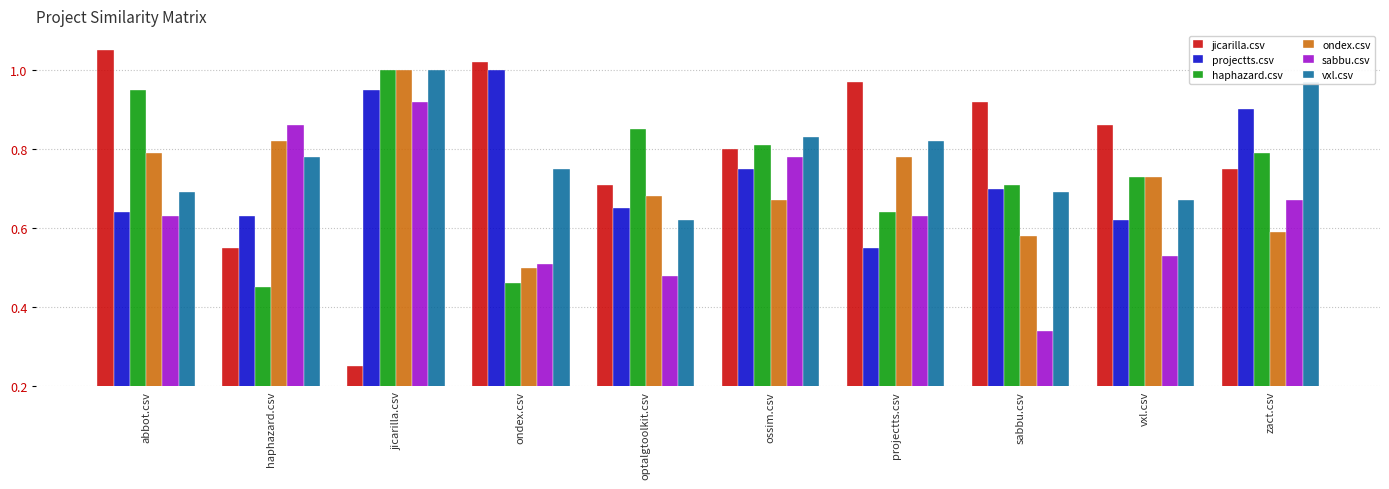

Which series changed the most between jicarilla.csv and ondex.csv?

jicarilla.csv